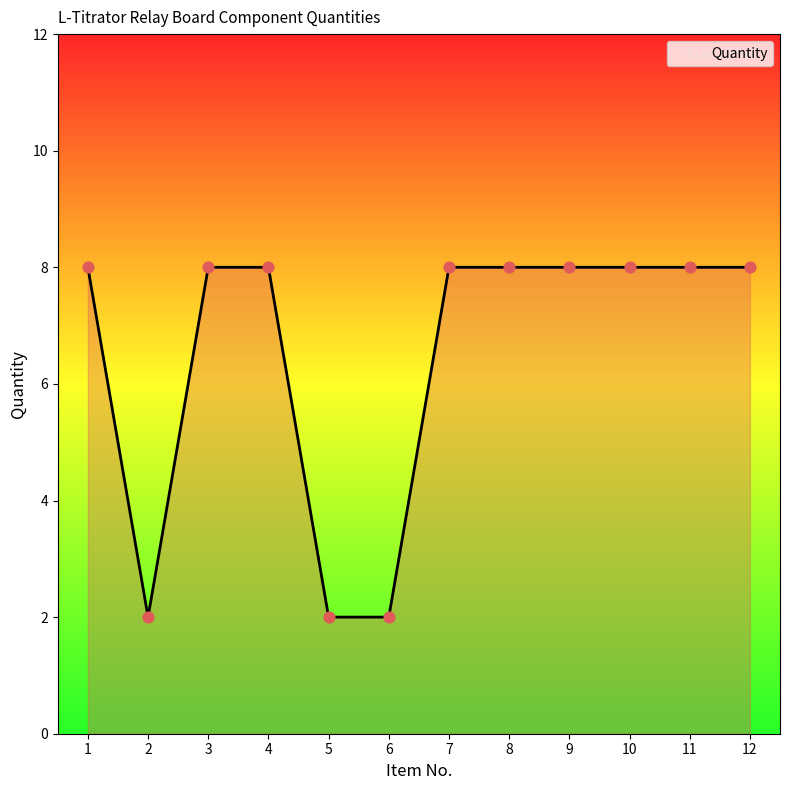

Which has a higher value, 5 or 1?

1